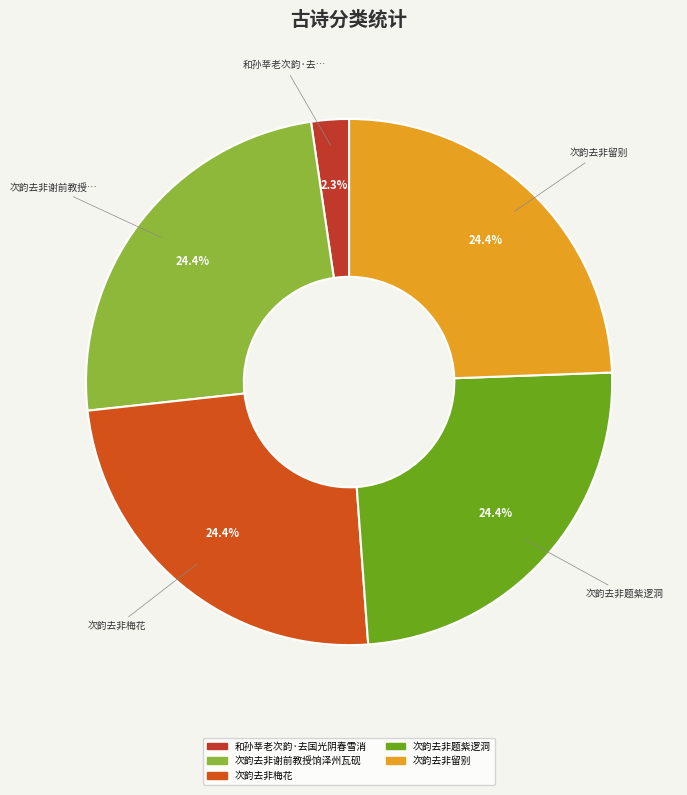

How many segments does this pie chart have?

5